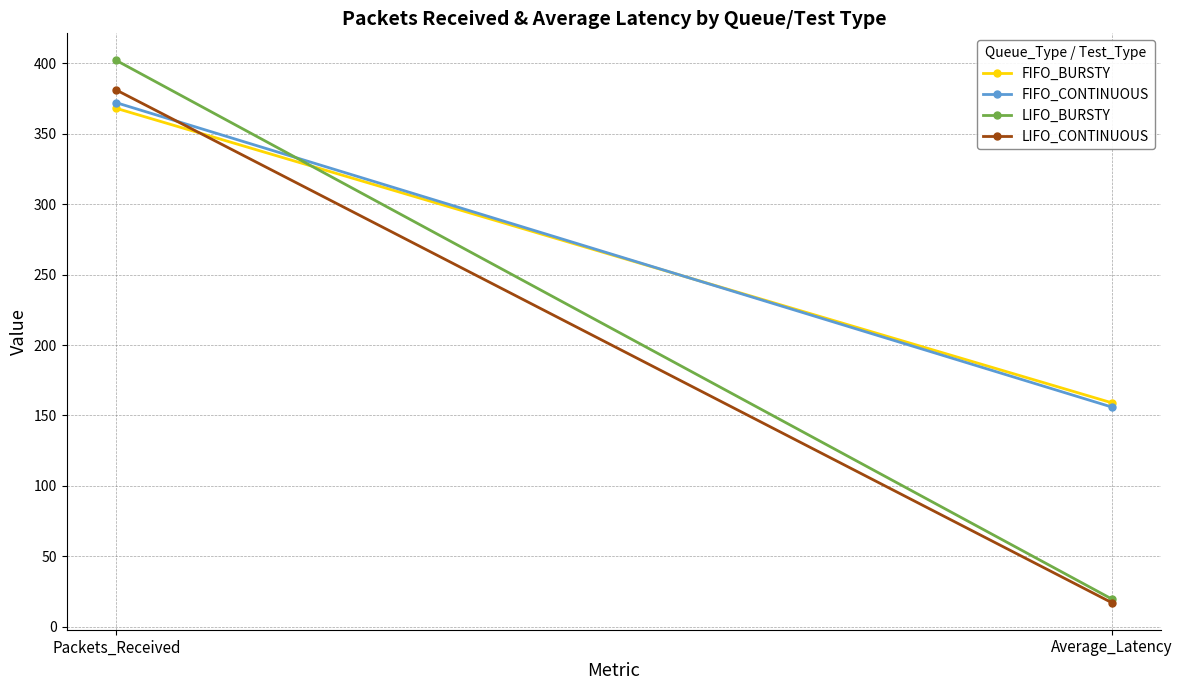

What is the label of the 2nd point from the left?

Average_Latency